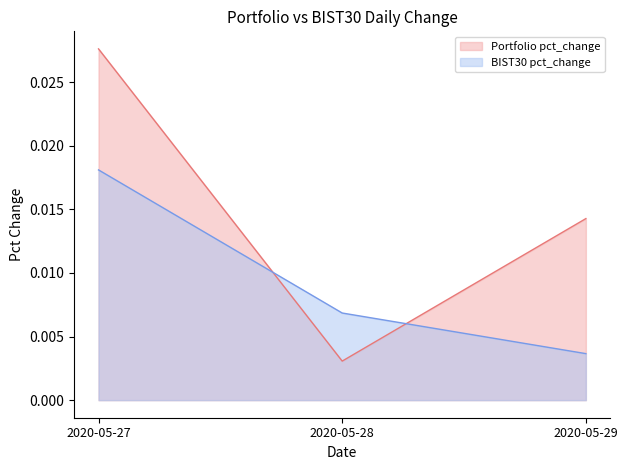

Which series has the largest total across all categories?

Portfolio pct_change